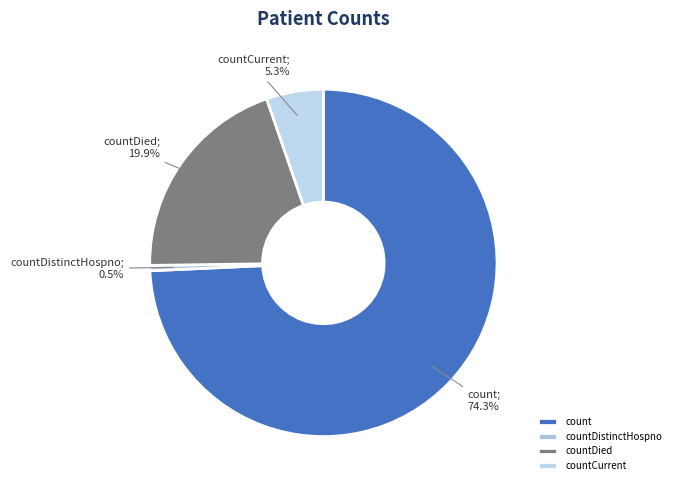

Between countDistinctHospno and count, which is larger?

count